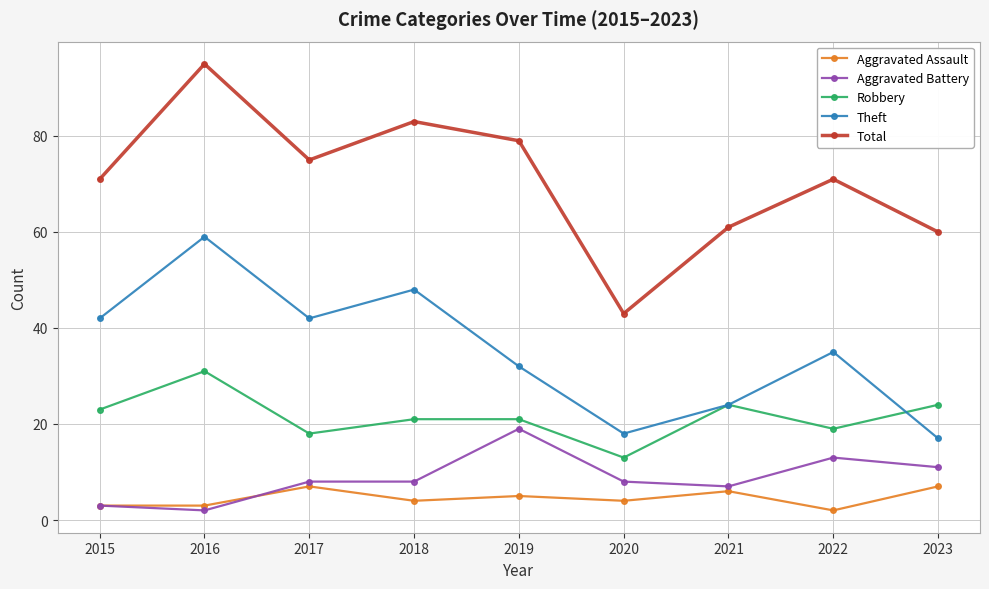

What is the sum of the Theft values at 2023 and 2019?

49